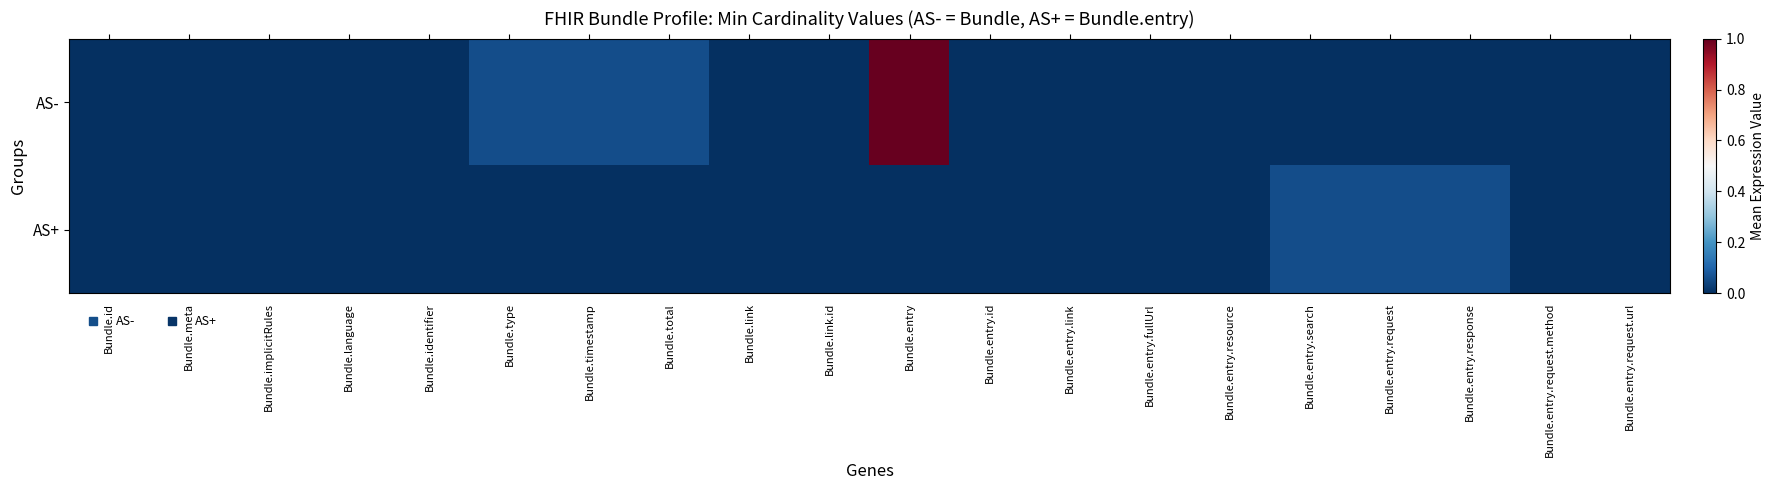

Which series has the largest total across all categories?

AS-